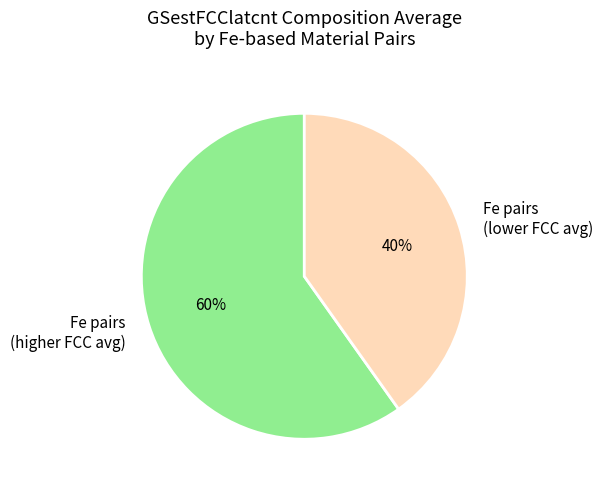

How many slices are in this pie chart?

2